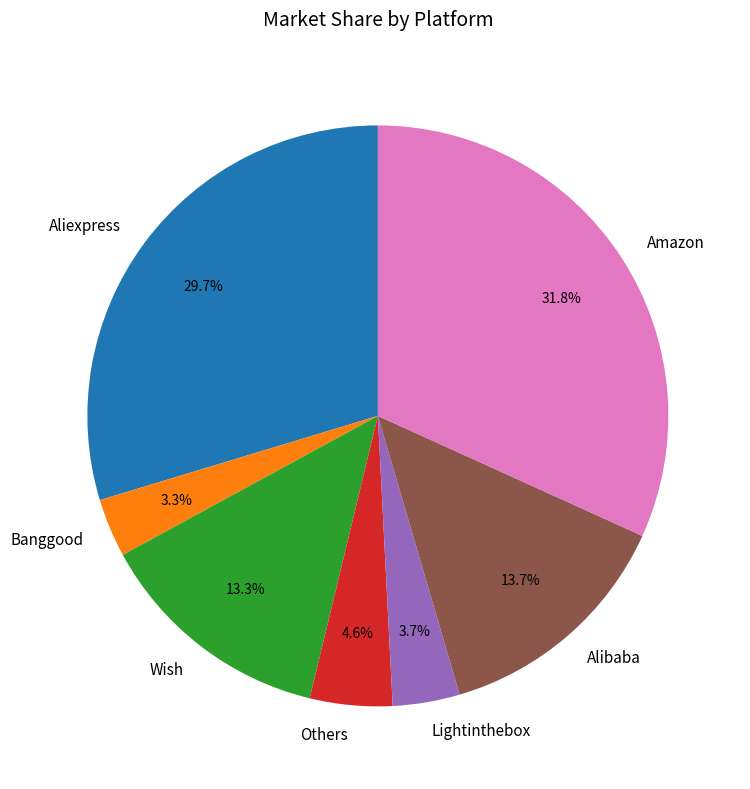

Which slice is the largest?

Amazon